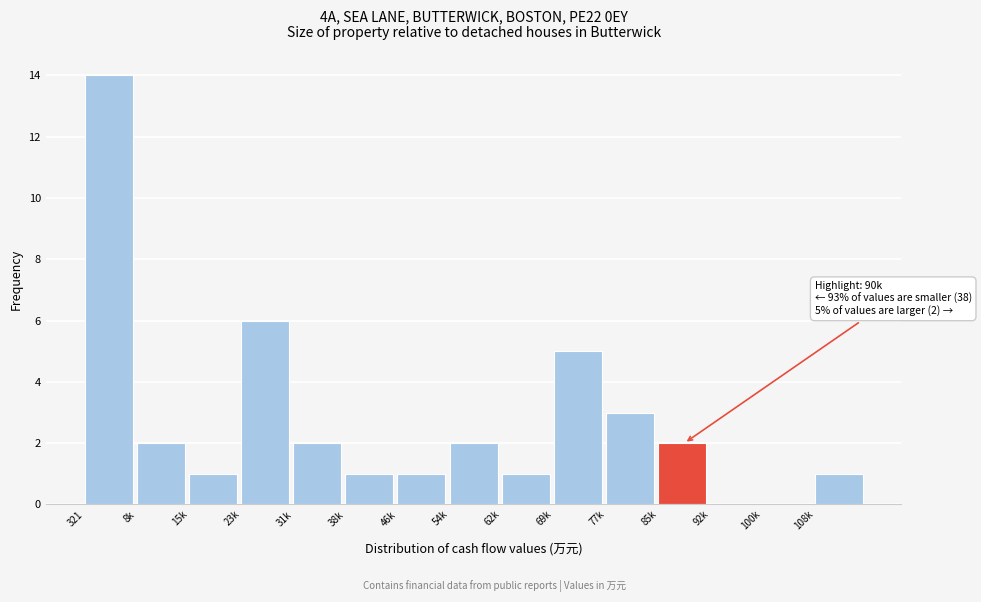

Reading left to right, list all the values displayed in this chart.

321=14	8k=2	15k=1	23k=6	31k=2	38k=1	46k=1	54k=2	62k=1	69k=5	77k=3	85k=2	92k=0	100k=0	108k=1